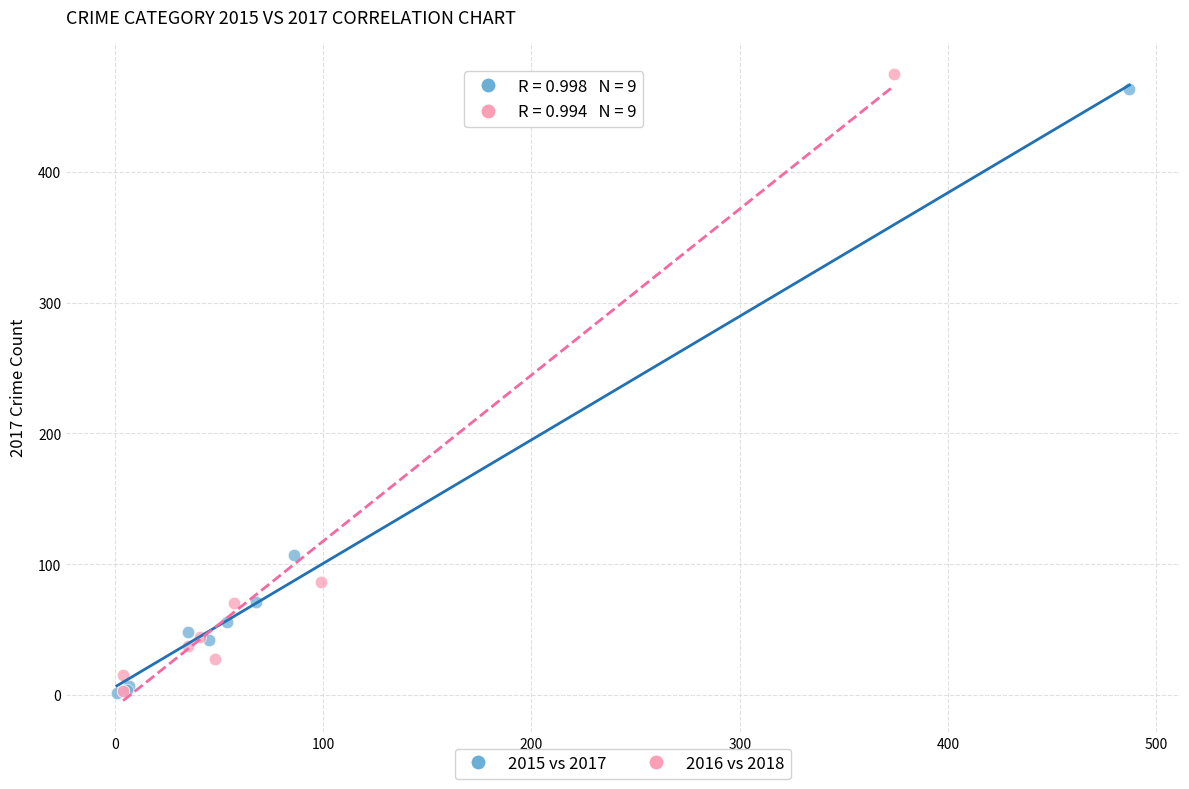

Which series has the widest spread of Y values?

2016 vs 2018